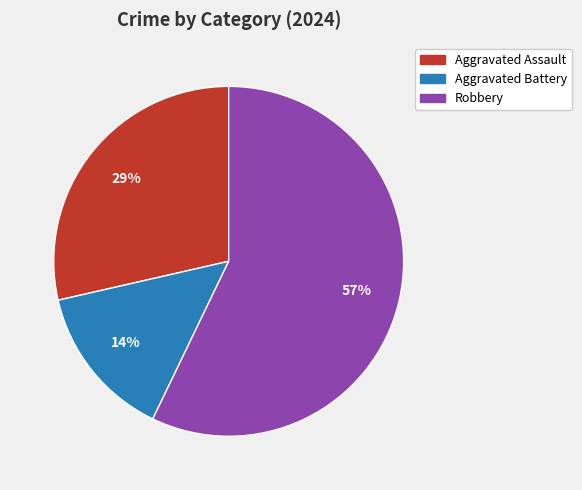

Which slice is the largest?

Robbery